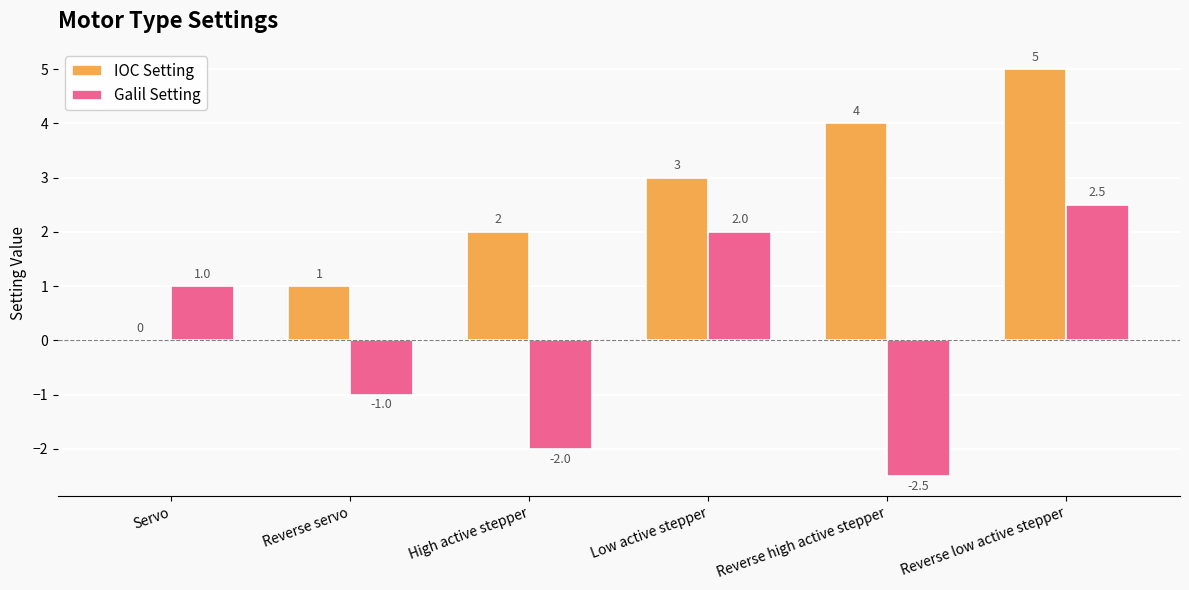

What is the sum of all IOC Setting values?

15.0